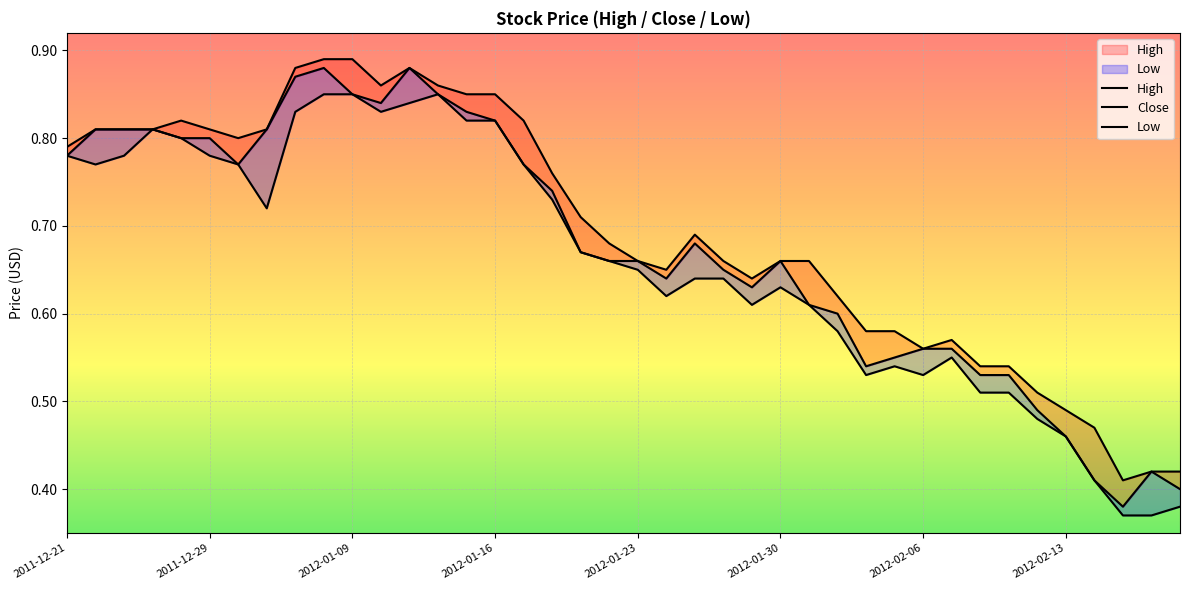

Reading left to right, what are all the values shown in this chart?

High: 0.8	0.8	0.8	0.8	0.8	0.8	0.8	0.8	0.9	0.9	0.9	0.9	0.9	0.9	0.8	0.8	0.8	0.8	0.7	0.7	0.7	0.7	0.7	0.7	0.6	0.7	0.7	0.6	0.6	0.6	0.6	0.6	0.5	0.5	0.5	0.5	0.5	0.4	0.4	0.4
Close: 0.8	0.8	0.8	0.8	0.8	0.8	0.8	0.8	0.9	0.9	0.8	0.8	0.9	0.8	0.8	0.8	0.8	0.7	0.7	0.7	0.7	0.6	0.7	0.7	0.6	0.7	0.6	0.6	0.5	0.6	0.6	0.6	0.5	0.5	0.5	0.5	0.4	0.4	0.4	0.4
Low: 0.8	0.8	0.8	0.8	0.8	0.8	0.8	0.7	0.8	0.8	0.8	0.8	0.8	0.8	0.8	0.8	0.8	0.7	0.7	0.7	0.7	0.6	0.6	0.6	0.6	0.6	0.6	0.6	0.5	0.5	0.5	0.6	0.5	0.5	0.5	0.5	0.4	0.4	0.4	0.4